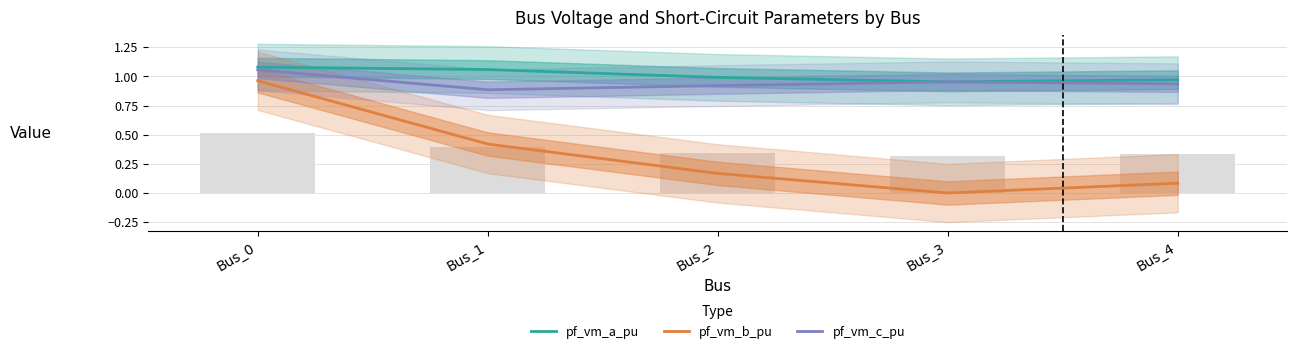

At which label does pf_vm_c_pu reach its minimum?

Bus_1